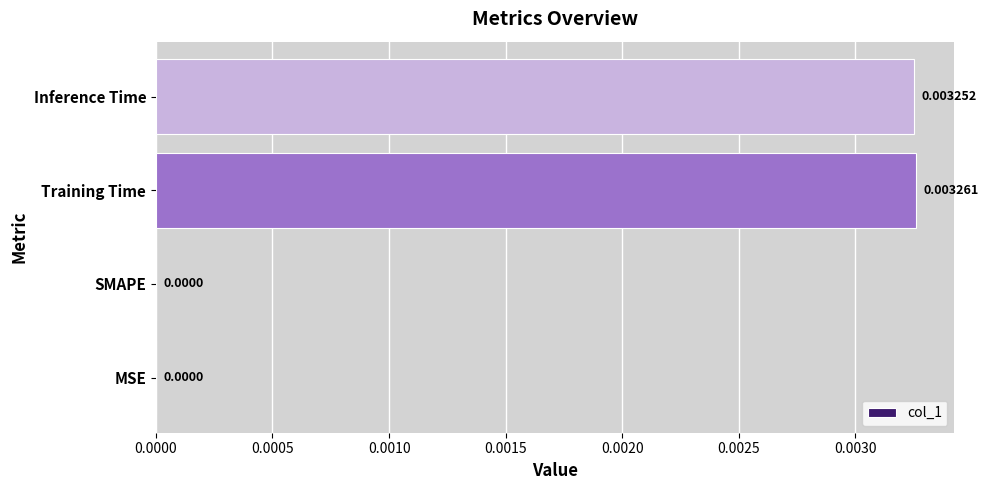

Which has a higher value, Training Time or SMAPE?

Training Time